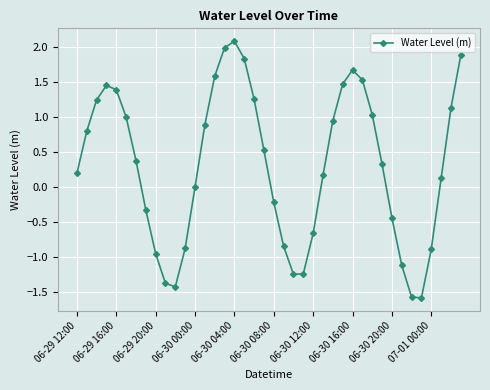

What is the value of the 7th point from the left?

0.4